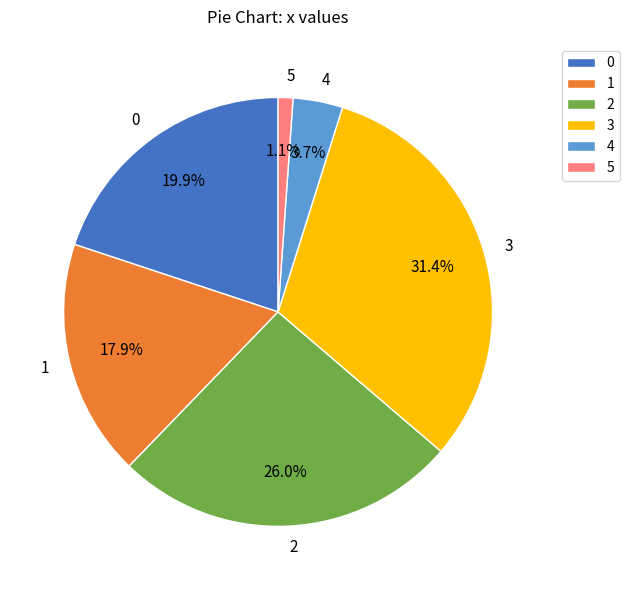

Does 3 account for over 50% of the chart?

No